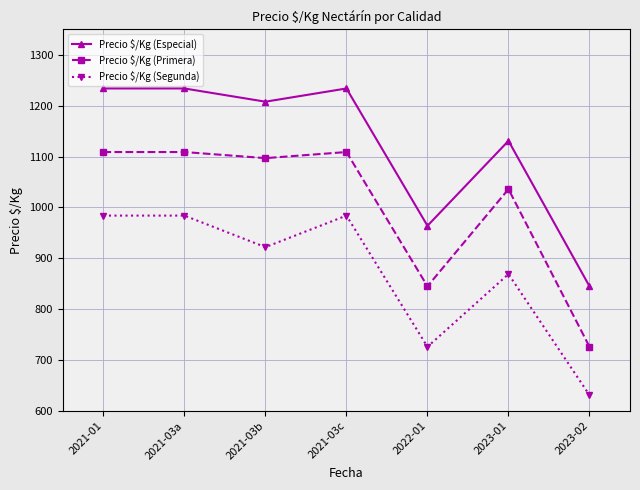

What is the label of the 2nd point from the right?

2023-01